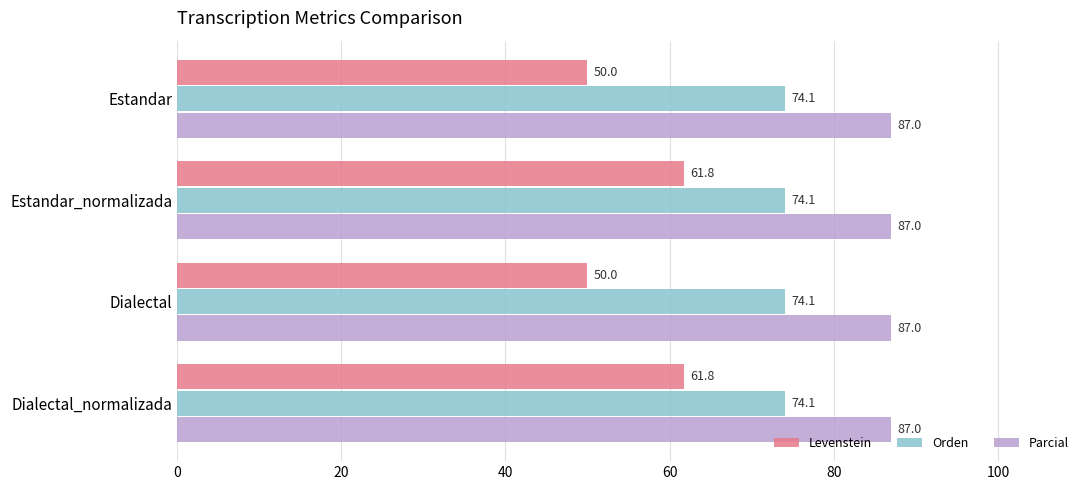

Which series has the largest range (max minus min)?

Levenstein